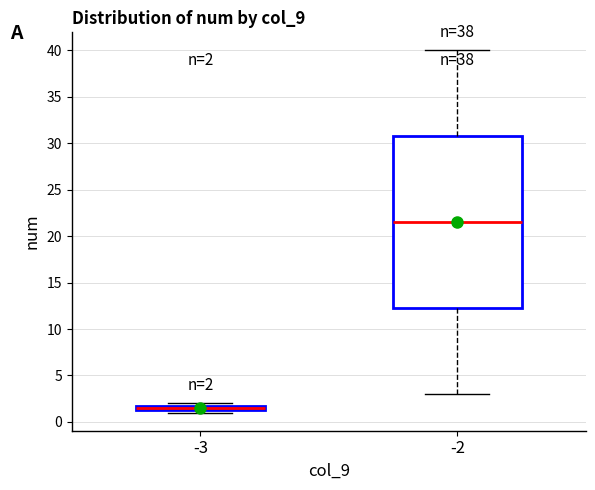

Comparing the boxes themselves (not the whiskers), which one is the tallest?

-2